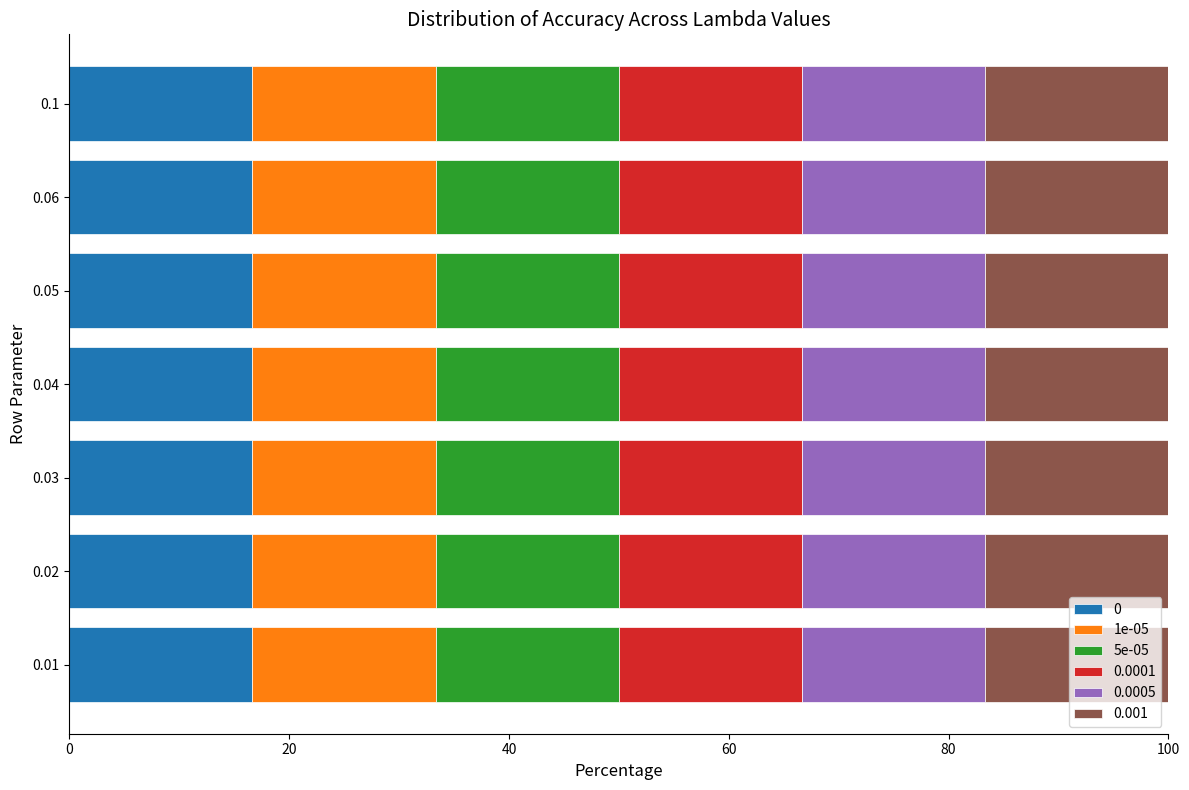

What is the highest value of the 0 series?

16.7